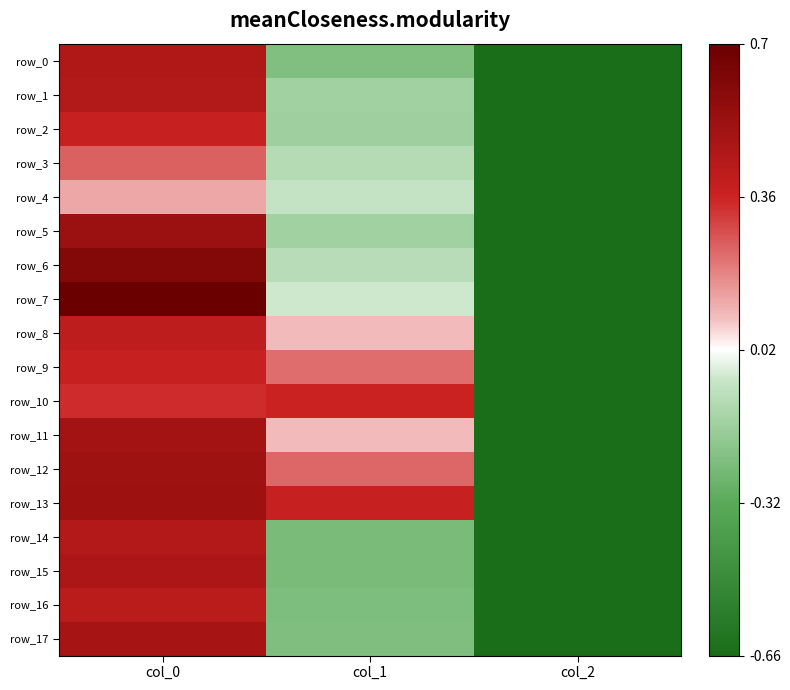

At which label does row_14 reach its peak?

col_0